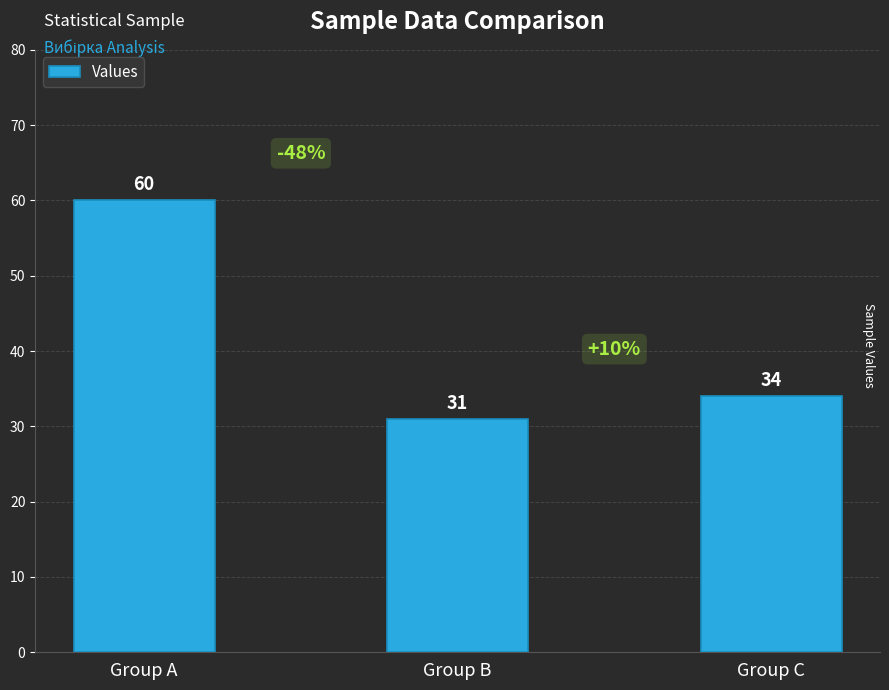

Which category has the highest value across all series?

Group A